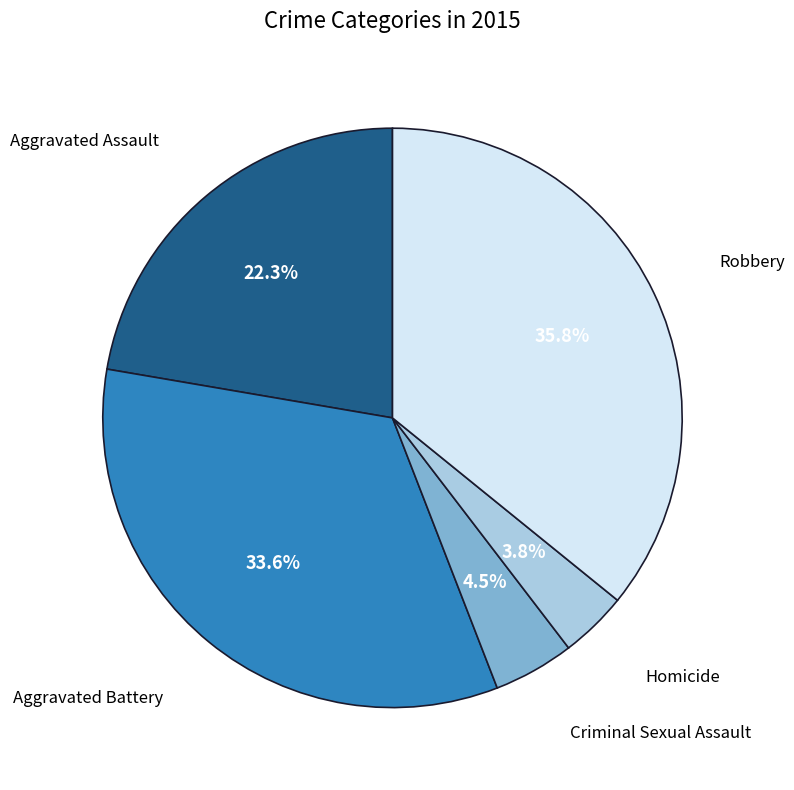

Does any single category account for the majority?

No